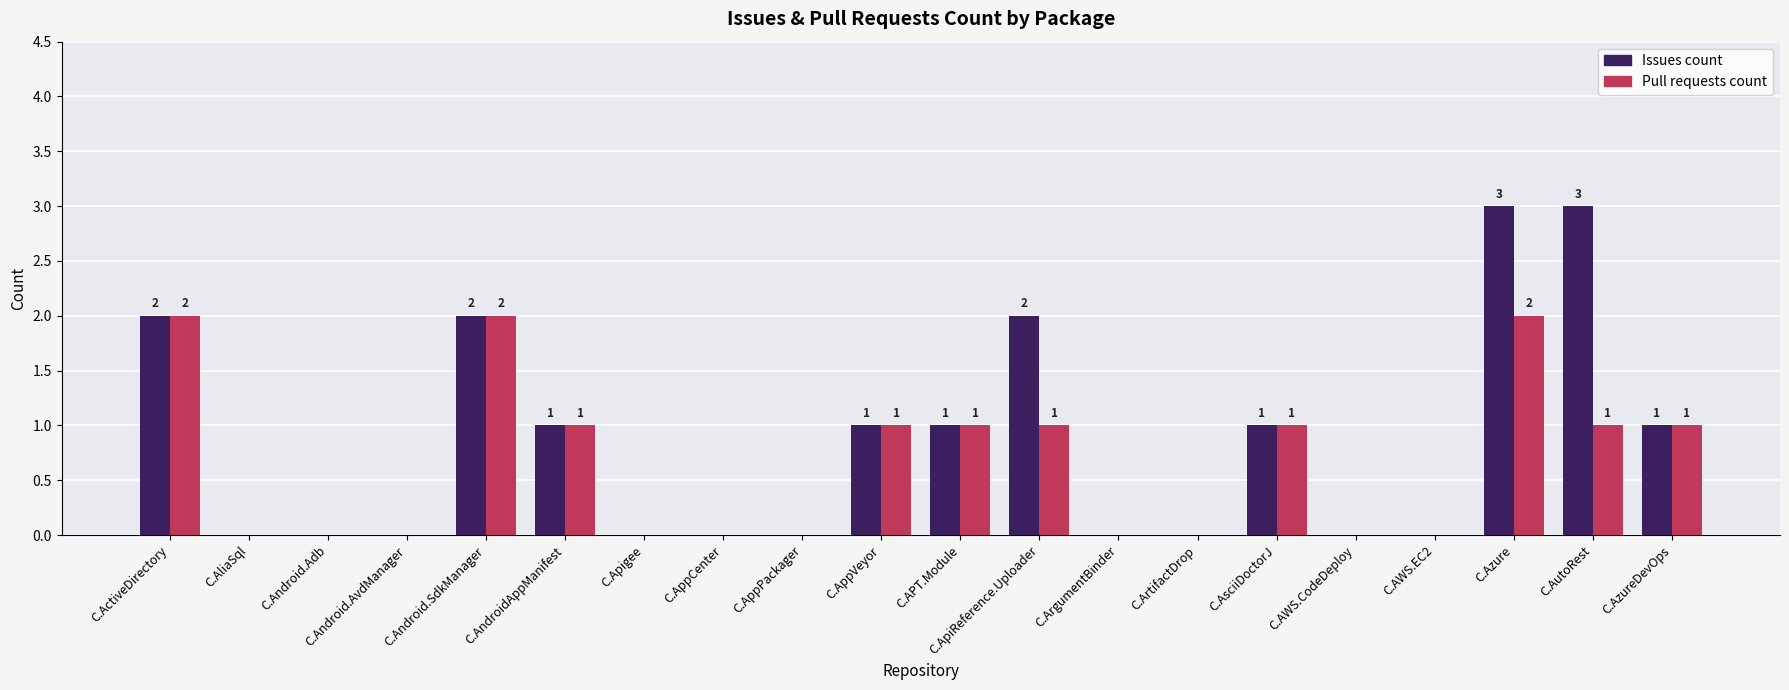

Between C.AliaSql and C.AutoRest, which series saw the biggest shift?

Issues count